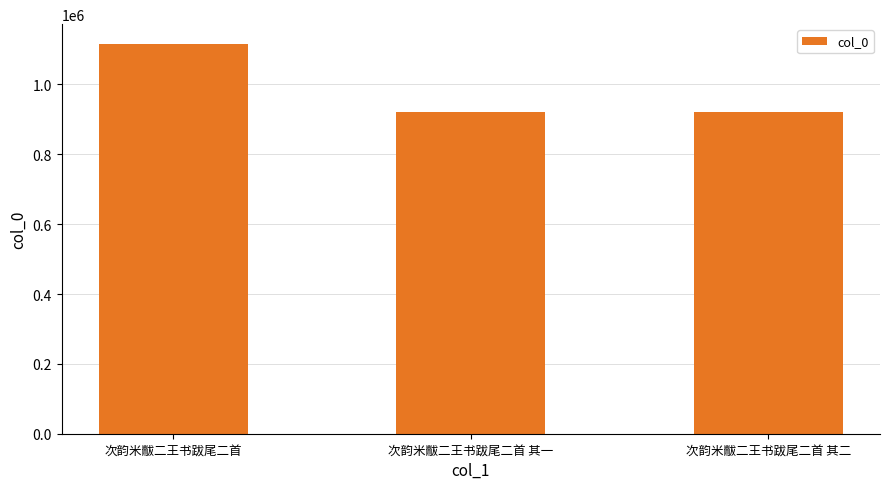

What is the change in value from 次韵米黻二王书跋尾二首 其一 to 次韵米黻二王书跋尾二首 其二?

+1